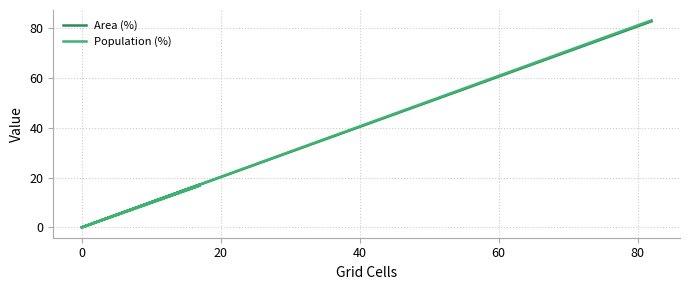

The Population (%) series shows 30.0 at 0. True or false?

False